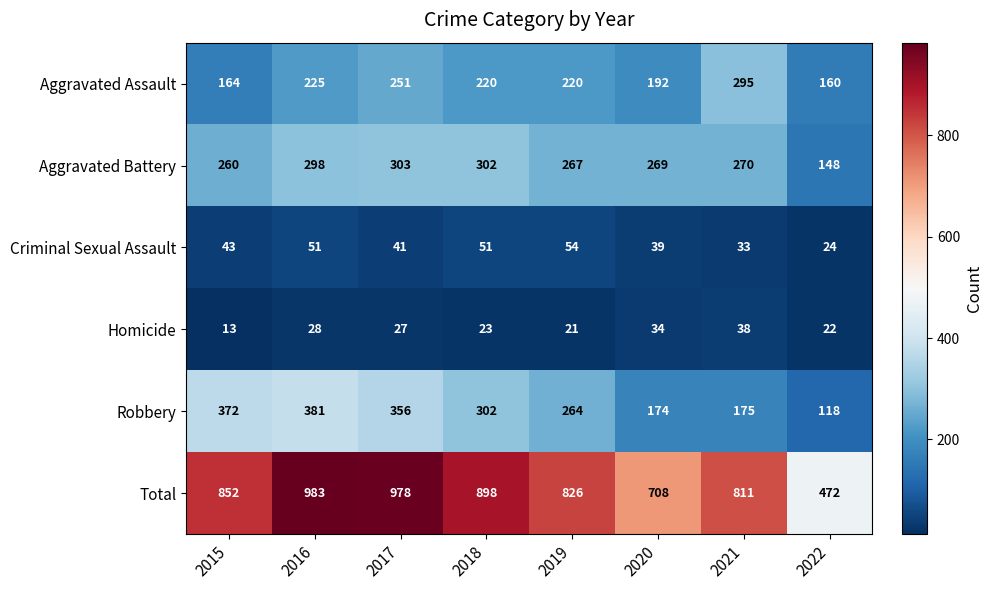

At which category does the chart reach its peak across all series?

2016